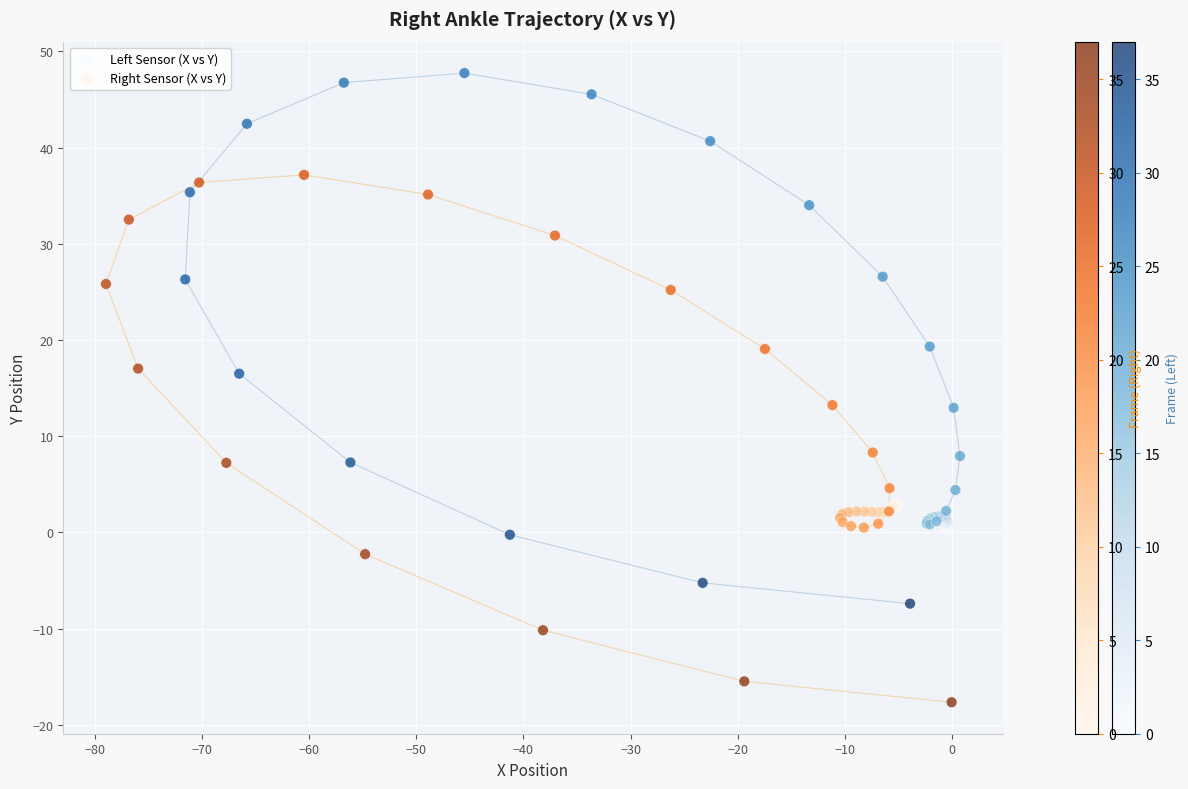

Which series reaches the minimum Y coordinate?

Right Sensor (X vs Y)